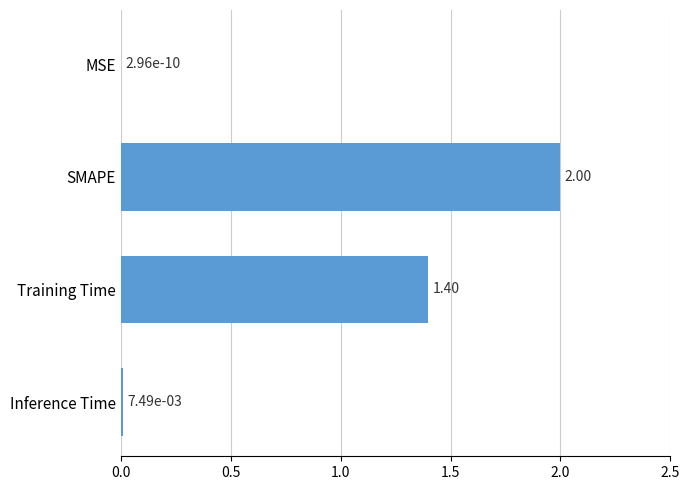

What is the change in value from SMAPE to Training Time?

-0.6